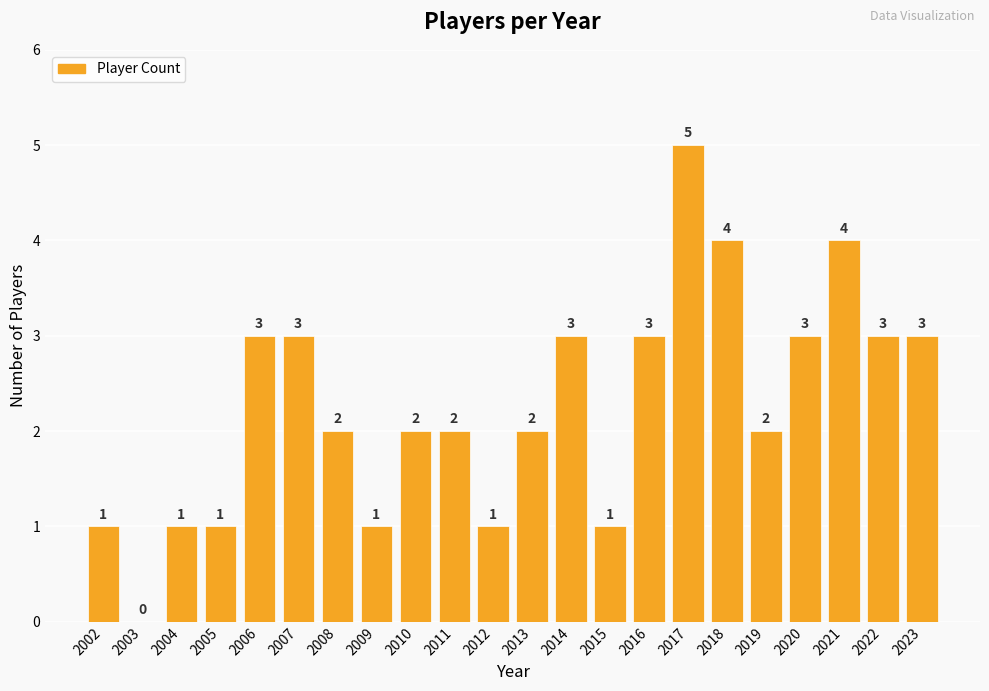

Are the bars horizontal?

No